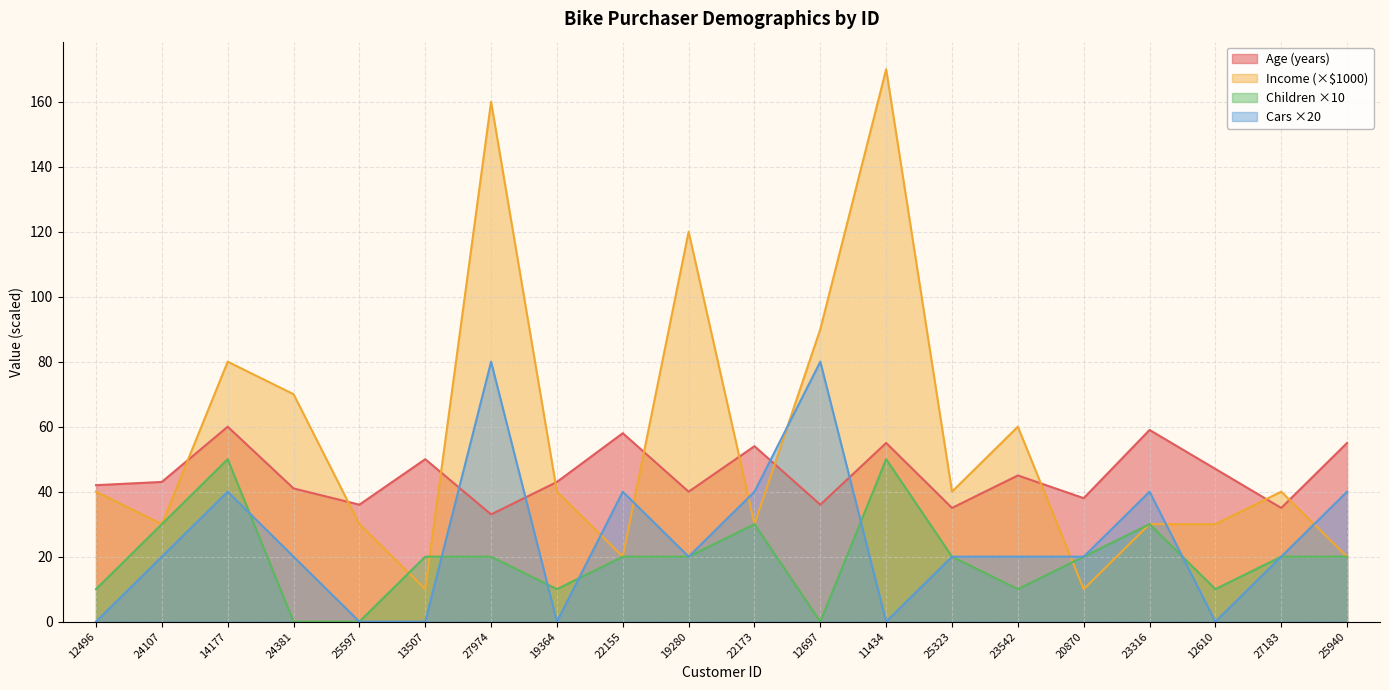

Which series has the largest range (max minus min)?

Income (×$1000)